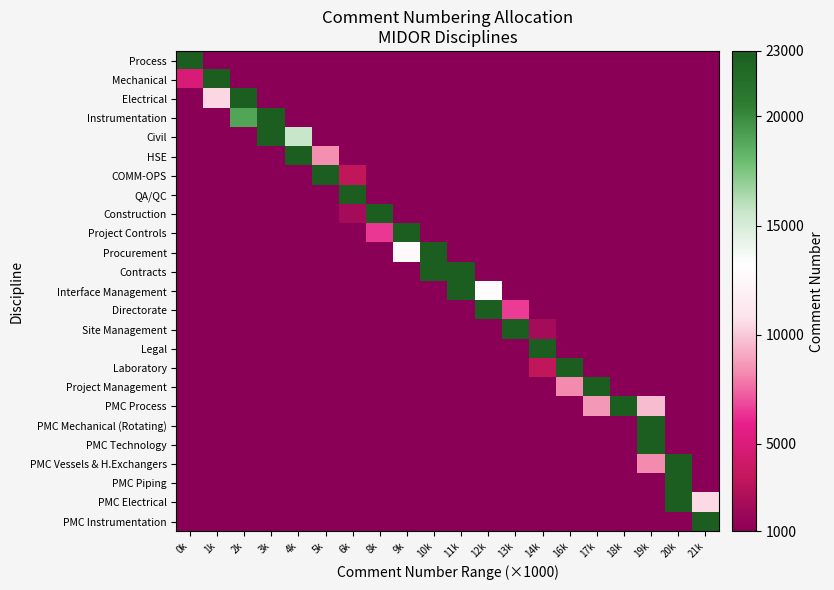

What is the total value across all series at 0k?

50856.5